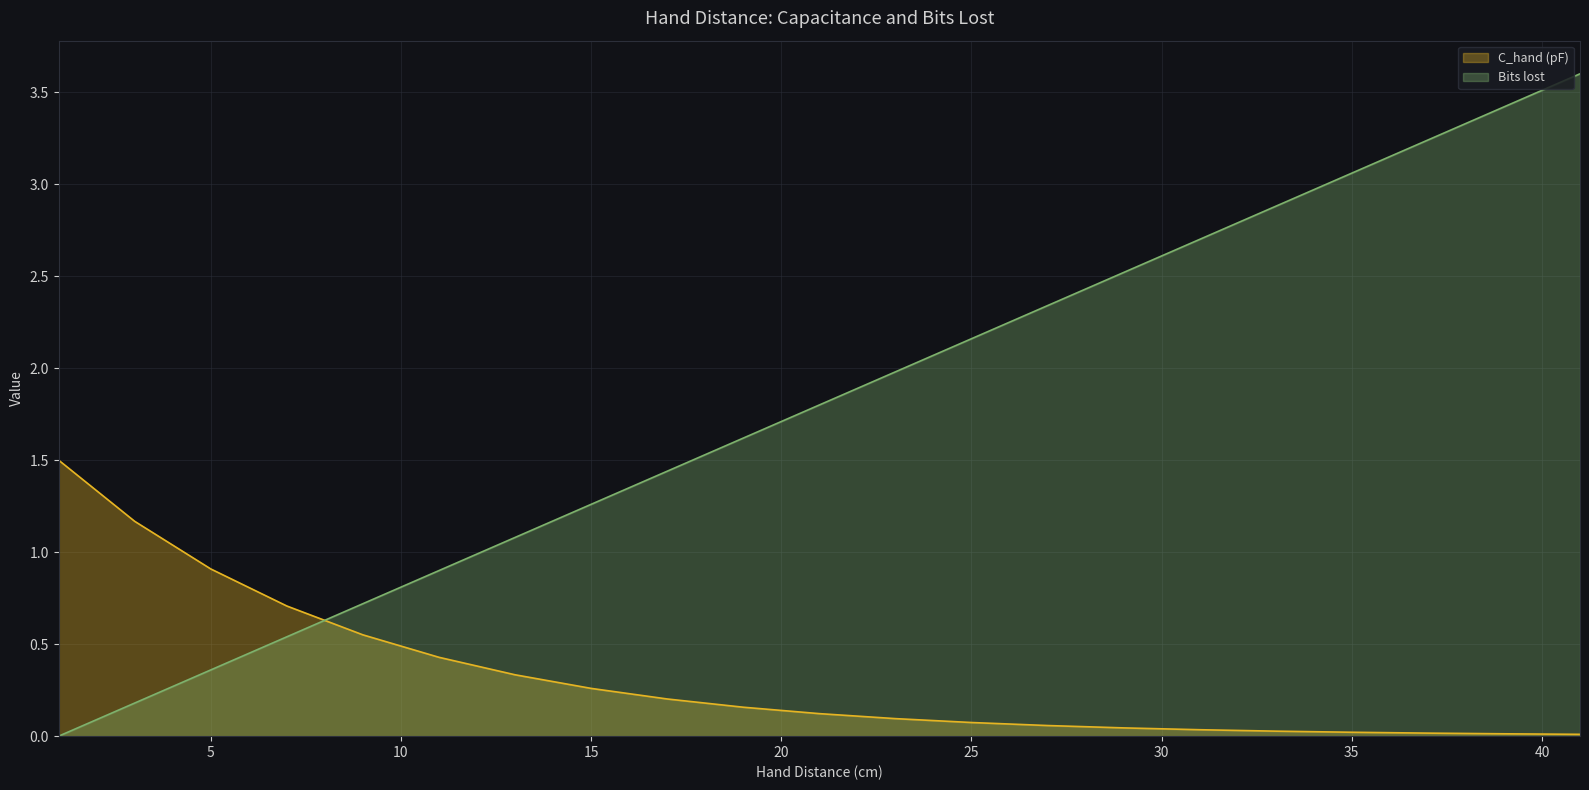

Rank the series by their average value, from highest to lowest.

Bits lost, C_hand (pF)